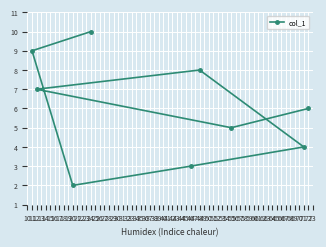

What is the average value?

6